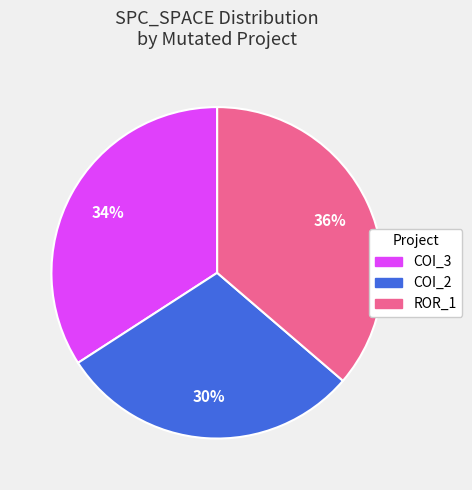

Is there a majority slice in this chart?

No